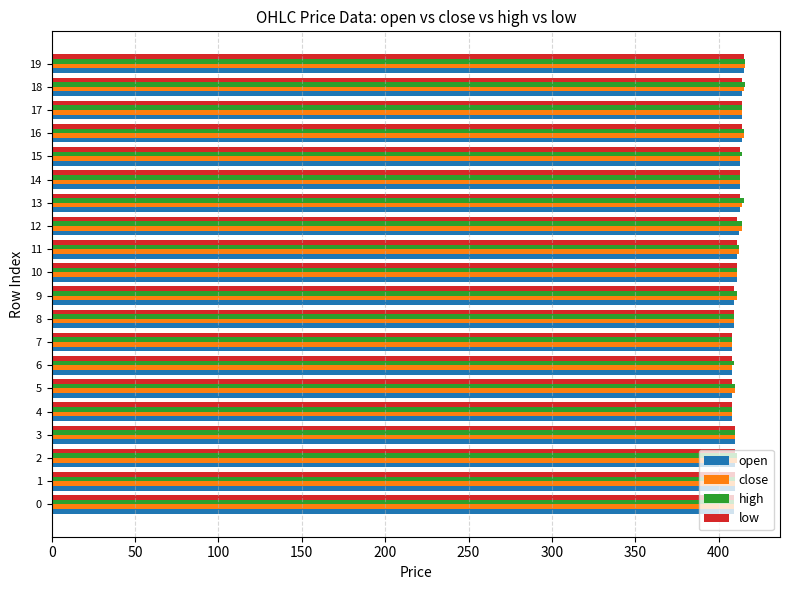

What is the maximum value shown in the chart?

416